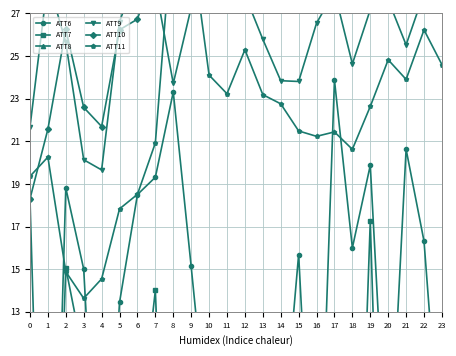

Is the value of ATT7 at 14 greater than the value of ATT10 at 17?

No